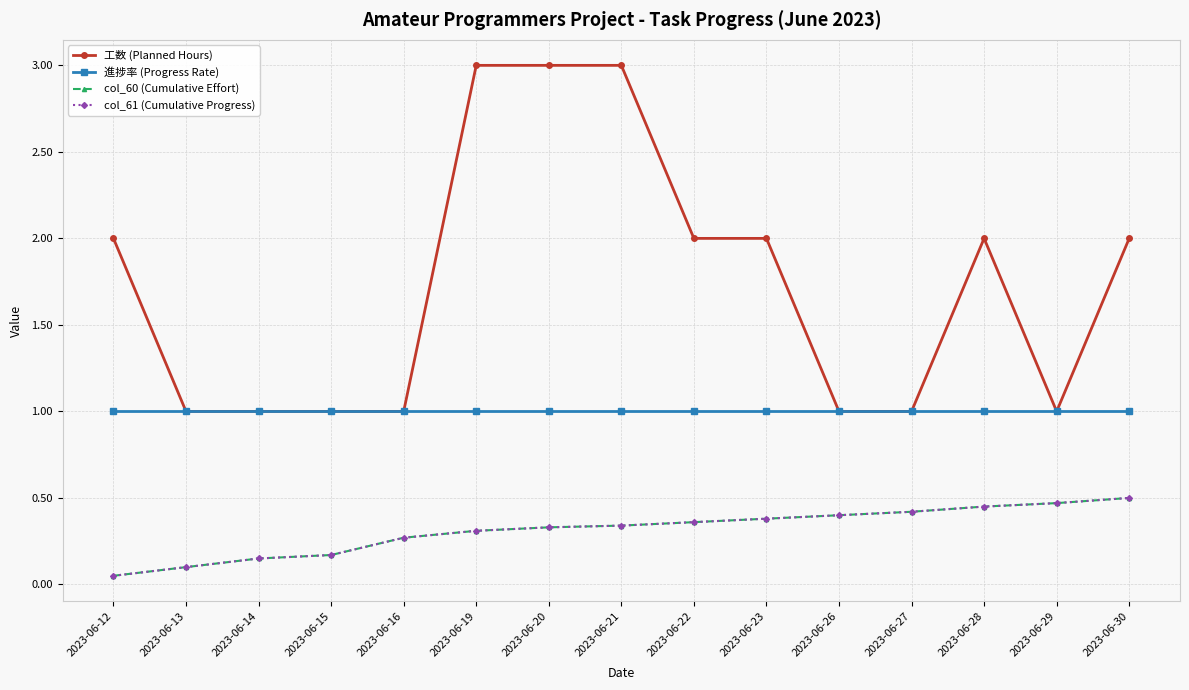

Where is the first local minimum for 工数 (Planned Hours)?

2023-06-29